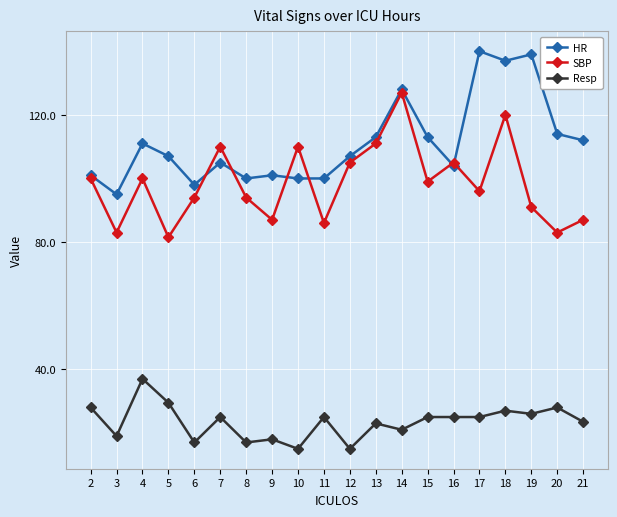

True or false: Resp has a value of 29.5 at 5.

True